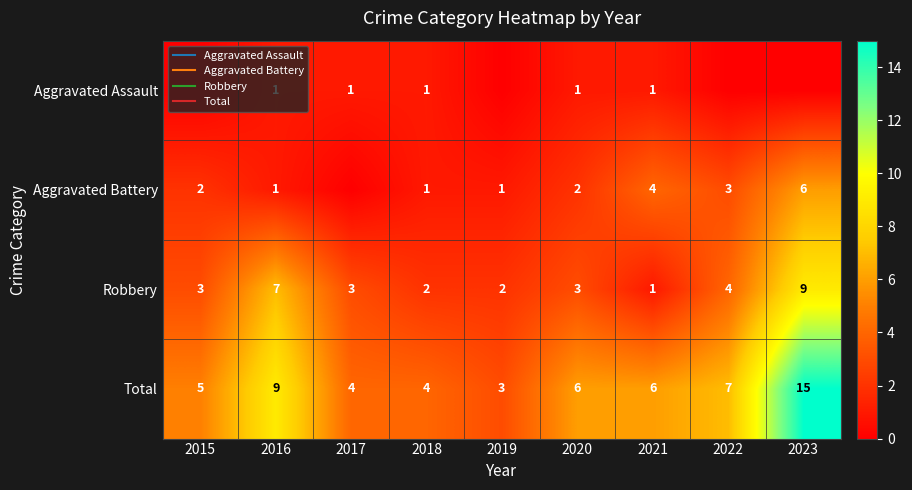

The Aggravated Battery series shows 3 at 2022. True or false?

True